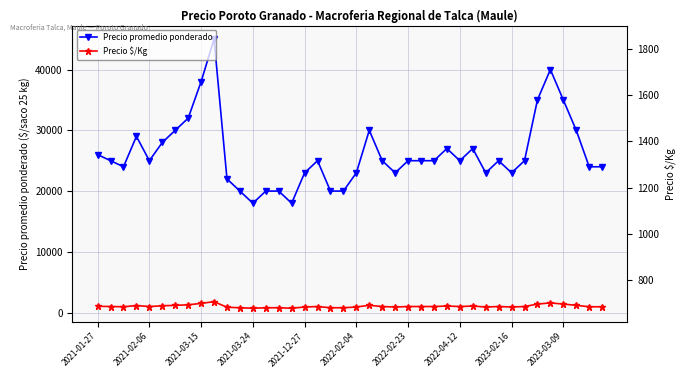

What is the spread (max minus min) of values at 37?

28800